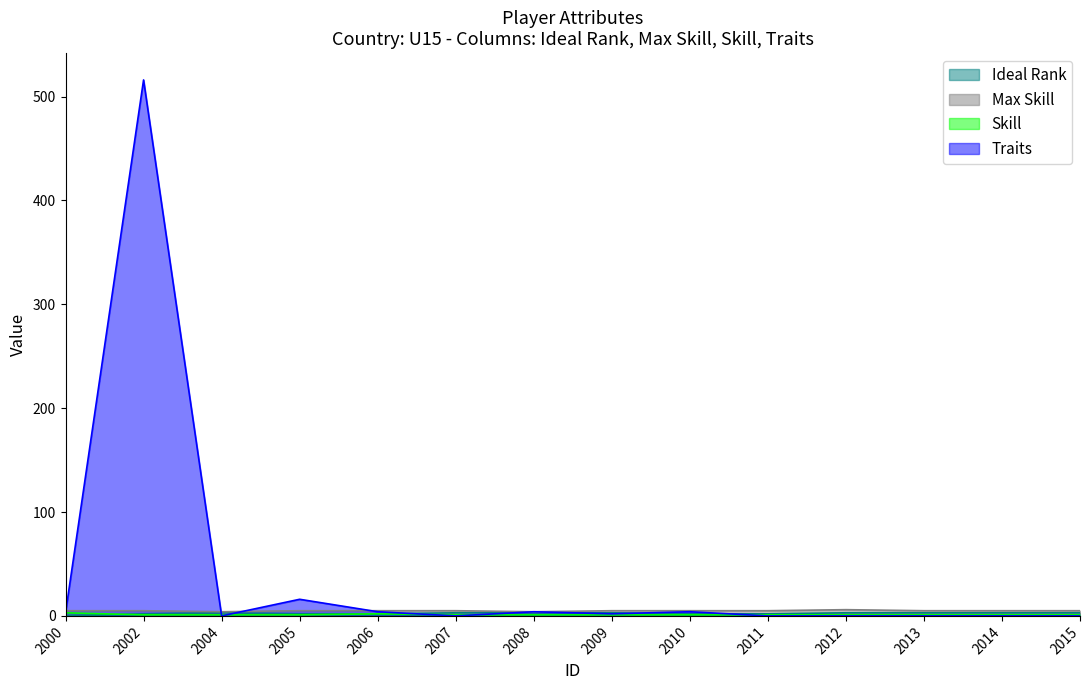

How many interior local valleys does the Traits series have?

3